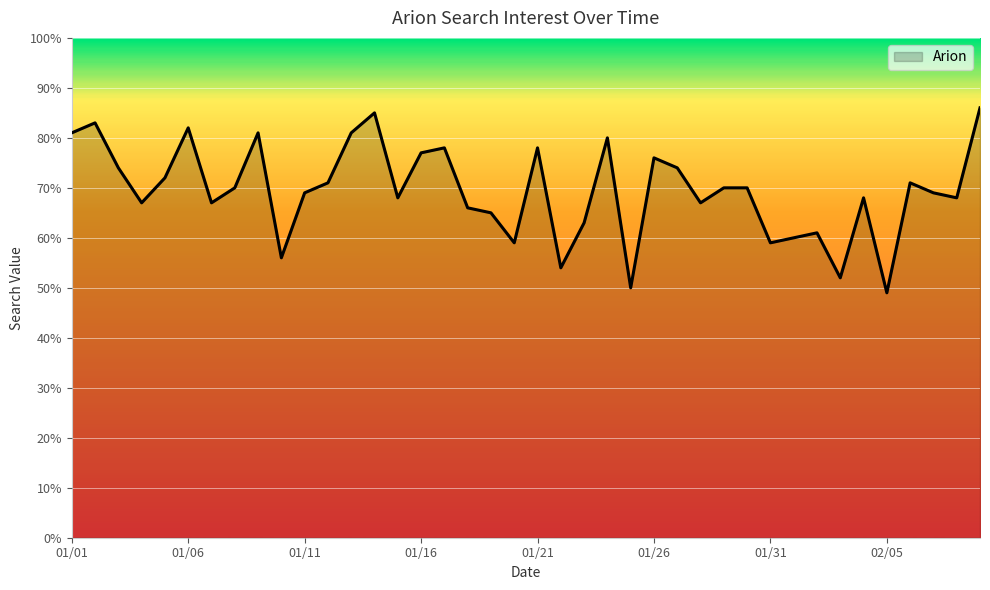

What is the maximum value shown in the chart?

86